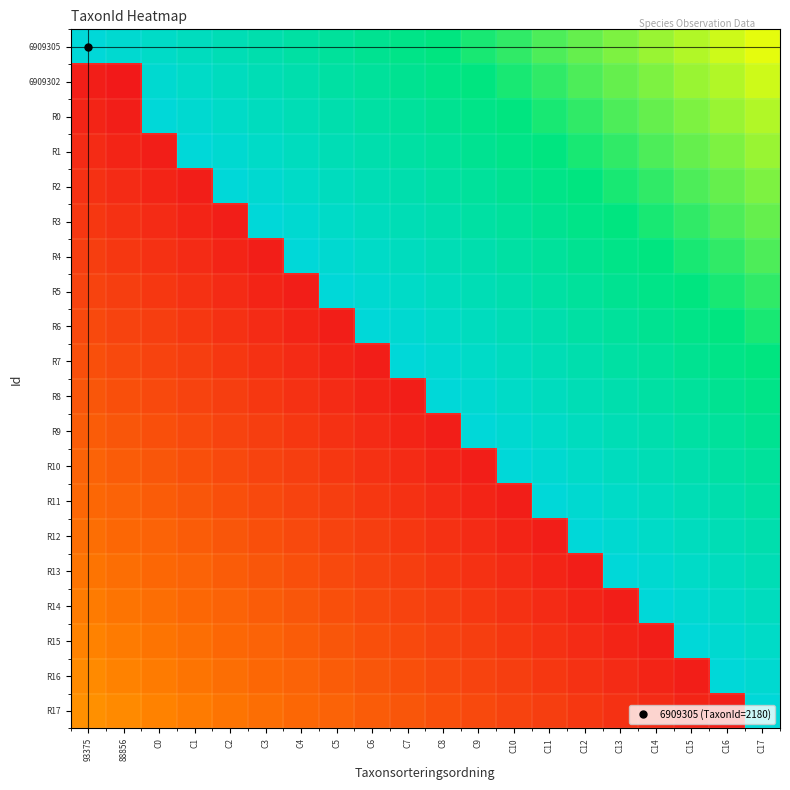

Reading left to right, extract all data points from this chart.

6909305: 93375=2180.0	88856=2175.7	C0=2171.4	C1=2167.1	C2=2162.8	C3=2158.5	C4=2154.2	C5=2149.9	C6=2145.6	C7=2141.3	C8=2137.0	C9=2132.7	C10=2128.4	C11=2124.1	C12=2119.8	C13=2115.5	C14=2111.2	C15=2106.9	C16=2102.6	C17=2098.3
6909302: 93375=2010.6	88856=2008.0	C0=2175.7	C1=2171.4	C2=2167.1	C3=2162.8	C4=2158.5	C5=2154.2	C6=2149.9	C7=2145.6	C8=2141.3	C9=2137.0	C10=2132.7	C11=2128.4	C12=2124.1	C13=2119.8	C14=2115.5	C15=2111.2	C16=2106.9	C17=2102.6
R0: 93375=2013.2	88856=2010.6	C0=2180.0	C1=2175.7	C2=2171.4	C3=2167.1	C4=2162.8	C5=2158.5	C6=2154.2	C7=2149.9	C8=2145.6	C9=2141.3	C10=2137.0	C11=2132.7	C12=2128.4	C13=2124.1	C14=2119.8	C15=2115.5	C16=2111.2	C17=2106.9
R1: 93375=2015.7	88856=2013.2	C0=2010.6	C1=2180.0	C2=2175.7	C3=2171.4	C4=2167.1	C5=2162.8	C6=2158.5	C7=2154.2	C8=2149.9	C9=2145.6	C10=2141.3	C11=2137.0	C12=2132.7	C13=2128.4	C14=2124.1	C15=2119.8	C16=2115.5	C17=2111.2
R2: 93375=2018.3	88856=2015.7	C0=2013.2	C1=2010.6	C2=2180.0	C3=2175.7	C4=2171.4	C5=2167.1	C6=2162.8	C7=2158.5	C8=2154.2	C9=2149.9	C10=2145.6	C11=2141.3	C12=2137.0	C13=2132.7	C14=2128.4	C15=2124.1	C16=2119.8	C17=2115.5
R3: 93375=2020.9	88856=2018.3	C0=2015.7	C1=2013.2	C2=2010.6	C3=2180.0	C4=2175.7	C5=2171.4	C6=2167.1	C7=2162.8	C8=2158.5	C9=2154.2	C10=2149.9	C11=2145.6	C12=2141.3	C13=2137.0	C14=2132.7	C15=2128.4	C16=2124.1	C17=2119.8
R4: 93375=2023.5	88856=2020.9	C0=2018.3	C1=2015.7	C2=2013.2	C3=2010.6	C4=2180.0	C5=2175.7	C6=2171.4	C7=2167.1	C8=2162.8	C9=2158.5	C10=2154.2	C11=2149.9	C12=2145.6	C13=2141.3	C14=2137.0	C15=2132.7	C16=2128.4	C17=2124.1
R5: 93375=2026.1	88856=2023.5	C0=2020.9	C1=2018.3	C2=2015.7	C3=2013.2	C4=2010.6	C5=2180.0	C6=2175.7	C7=2171.4	C8=2167.1	C9=2162.8	C10=2158.5	C11=2154.2	C12=2149.9	C13=2145.6	C14=2141.3	C15=2137.0	C16=2132.7	C17=2128.4
R6: 93375=2028.6	88856=2026.1	C0=2023.5	C1=2020.9	C2=2018.3	C3=2015.7	C4=2013.2	C5=2010.6	C6=2180.0	C7=2175.7	C8=2171.4	C9=2167.1	C10=2162.8	C11=2158.5	C12=2154.2	C13=2149.9	C14=2145.6	C15=2141.3	C16=2137.0	C17=2132.7
R7: 93375=2031.2	88856=2028.6	C0=2026.1	C1=2023.5	C2=2020.9	C3=2018.3	C4=2015.7	C5=2013.2	C6=2010.6	C7=2180.0	C8=2175.7	C9=2171.4	C10=2167.1	C11=2162.8	C12=2158.5	C13=2154.2	C14=2149.9	C15=2145.6	C16=2141.3	C17=2137.0
R8: 93375=2033.8	88856=2031.2	C0=2028.6	C1=2026.1	C2=2023.5	C3=2020.9	C4=2018.3	C5=2015.7	C6=2013.2	C7=2010.6	C8=2180.0	C9=2175.7	C10=2171.4	C11=2167.1	C12=2162.8	C13=2158.5	C14=2154.2	C15=2149.9	C16=2145.6	C17=2141.3
R9: 93375=2036.4	88856=2033.8	C0=2031.2	C1=2028.6	C2=2026.1	C3=2023.5	C4=2020.9	C5=2018.3	C6=2015.7	C7=2013.2	C8=2010.6	C9=2180.0	C10=2175.7	C11=2171.4	C12=2167.1	C13=2162.8	C14=2158.5	C15=2154.2	C16=2149.9	C17=2145.6
R10: 93375=2039.0	88856=2036.4	C0=2033.8	C1=2031.2	C2=2028.6	C3=2026.1	C4=2023.5	C5=2020.9	C6=2018.3	C7=2015.7	C8=2013.2	C9=2010.6	C10=2180.0	C11=2175.7	C12=2171.4	C13=2167.1	C14=2162.8	C15=2158.5	C16=2154.2	C17=2149.9
R11: 93375=2041.5	88856=2039.0	C0=2036.4	C1=2033.8	C2=2031.2	C3=2028.6	C4=2026.1	C5=2023.5	C6=2020.9	C7=2018.3	C8=2015.7	C9=2013.2	C10=2010.6	C11=2180.0	C12=2175.7	C13=2171.4	C14=2167.1	C15=2162.8	C16=2158.5	C17=2154.2
R12: 93375=2044.1	88856=2041.5	C0=2039.0	C1=2036.4	C2=2033.8	C3=2031.2	C4=2028.6	C5=2026.1	C6=2023.5	C7=2020.9	C8=2018.3	C9=2015.7	C10=2013.2	C11=2010.6	C12=2180.0	C13=2175.7	C14=2171.4	C15=2167.1	C16=2162.8	C17=2158.5
R13: 93375=2046.7	88856=2044.1	C0=2041.5	C1=2039.0	C2=2036.4	C3=2033.8	C4=2031.2	C5=2028.6	C6=2026.1	C7=2023.5	C8=2020.9	C9=2018.3	C10=2015.7	C11=2013.2	C12=2010.6	C13=2180.0	C14=2175.7	C15=2171.4	C16=2167.1	C17=2162.8
R14: 93375=2049.3	88856=2046.7	C0=2044.1	C1=2041.5	C2=2039.0	C3=2036.4	C4=2033.8	C5=2031.2	C6=2028.6	C7=2026.1	C8=2023.5	C9=2020.9	C10=2018.3	C11=2015.7	C12=2013.2	C13=2010.6	C14=2180.0	C15=2175.7	C16=2171.4	C17=2167.1
R15: 93375=2051.9	88856=2049.3	C0=2046.7	C1=2044.1	C2=2041.5	C3=2039.0	C4=2036.4	C5=2033.8	C6=2031.2	C7=2028.6	C8=2026.1	C9=2023.5	C10=2020.9	C11=2018.3	C12=2015.7	C13=2013.2	C14=2010.6	C15=2180.0	C16=2175.7	C17=2171.4
R16: 93375=2054.4	88856=2051.9	C0=2049.3	C1=2046.7	C2=2044.1	C3=2041.5	C4=2039.0	C5=2036.4	C6=2033.8	C7=2031.2	C8=2028.6	C9=2026.1	C10=2023.5	C11=2020.9	C12=2018.3	C13=2015.7	C14=2013.2	C15=2010.6	C16=2180.0	C17=2175.7
R17: 93375=2057.0	88856=2054.4	C0=2051.9	C1=2049.3	C2=2046.7	C3=2044.1	C4=2041.5	C5=2039.0	C6=2036.4	C7=2033.8	C8=2031.2	C9=2028.6	C10=2026.1	C11=2023.5	C12=2020.9	C13=2018.3	C14=2015.7	C15=2013.2	C16=2010.6	C17=2180.0